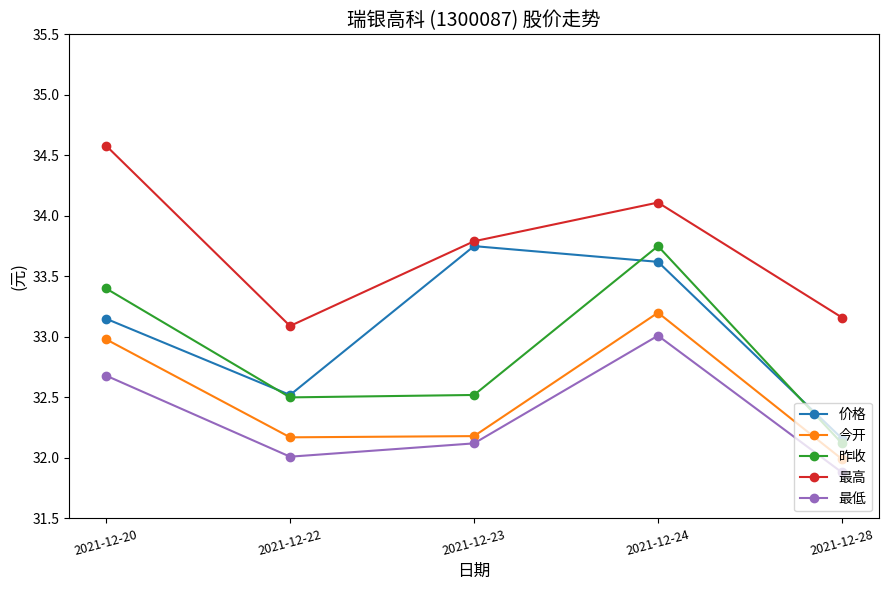

What are all the series names shown in the legend?

价格, 今开, 昨收, 最高, 最低